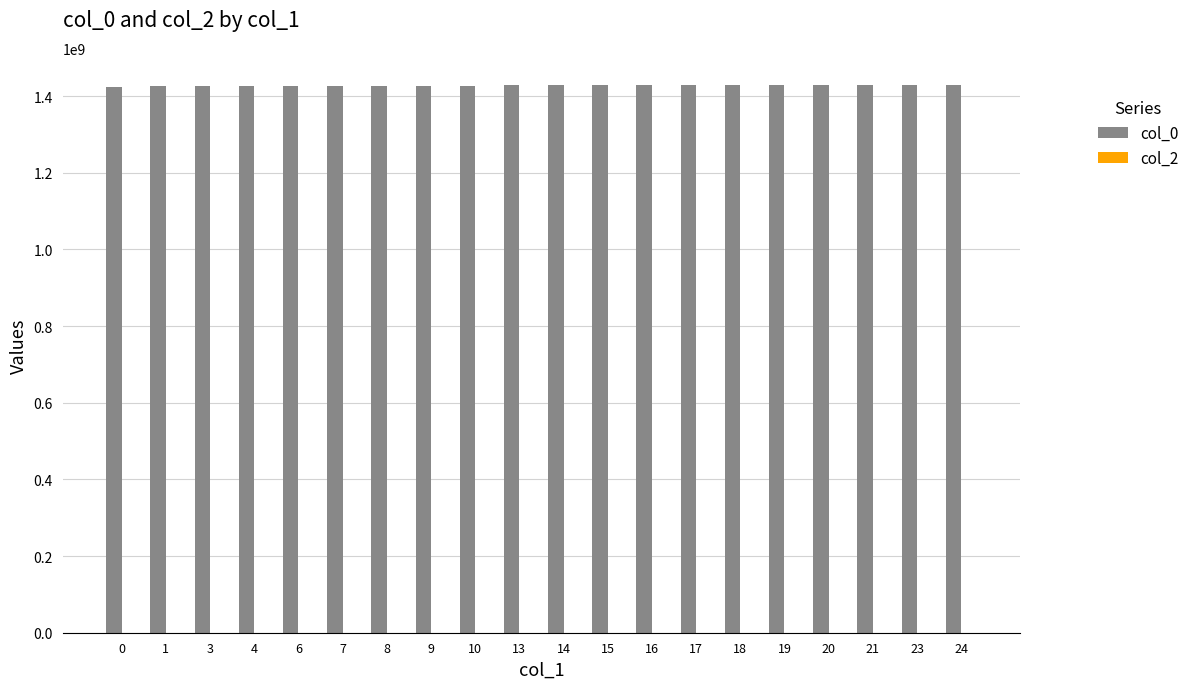

What is the value of the 4th bar from the left?

1427836137